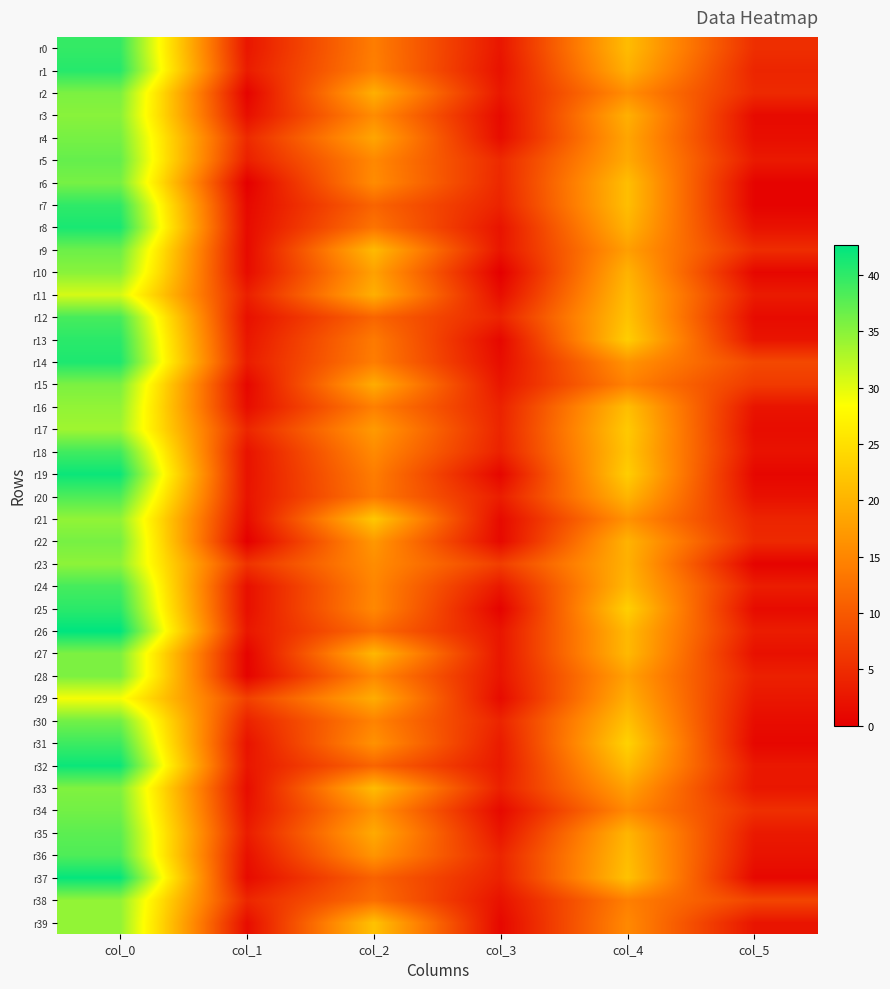

What is the spread (max minus min) of values at col_5?

7.7